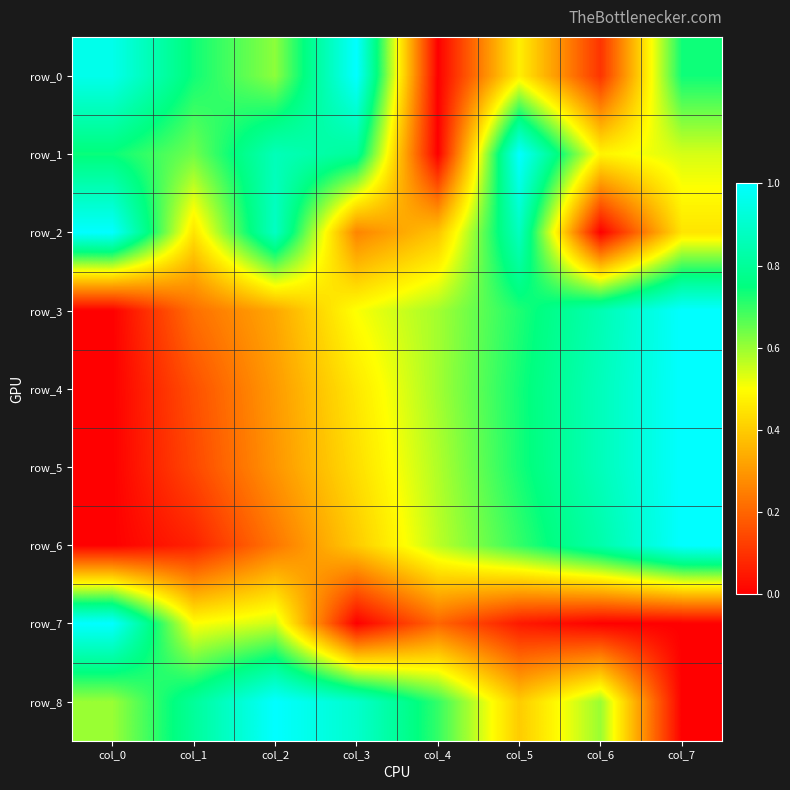

What is the approximate value of row_4 at col_3?

0.5